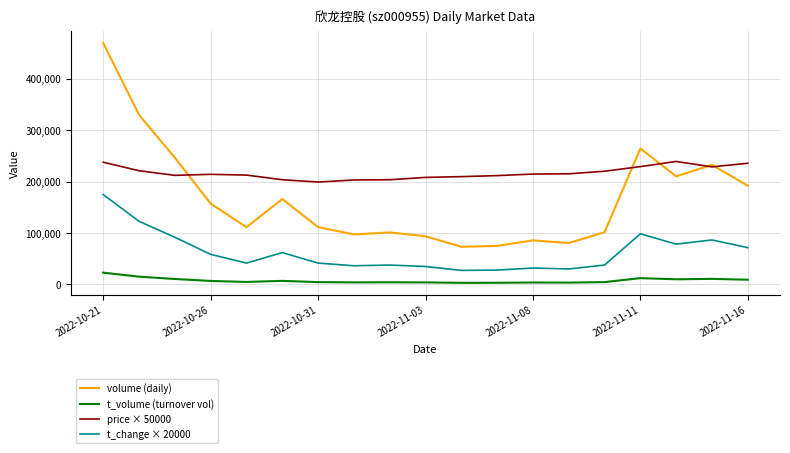

Rank the series by their maximum value, from highest to lowest.

volume (daily), price × 50000, t_change × 20000, t_volume (turnover vol)